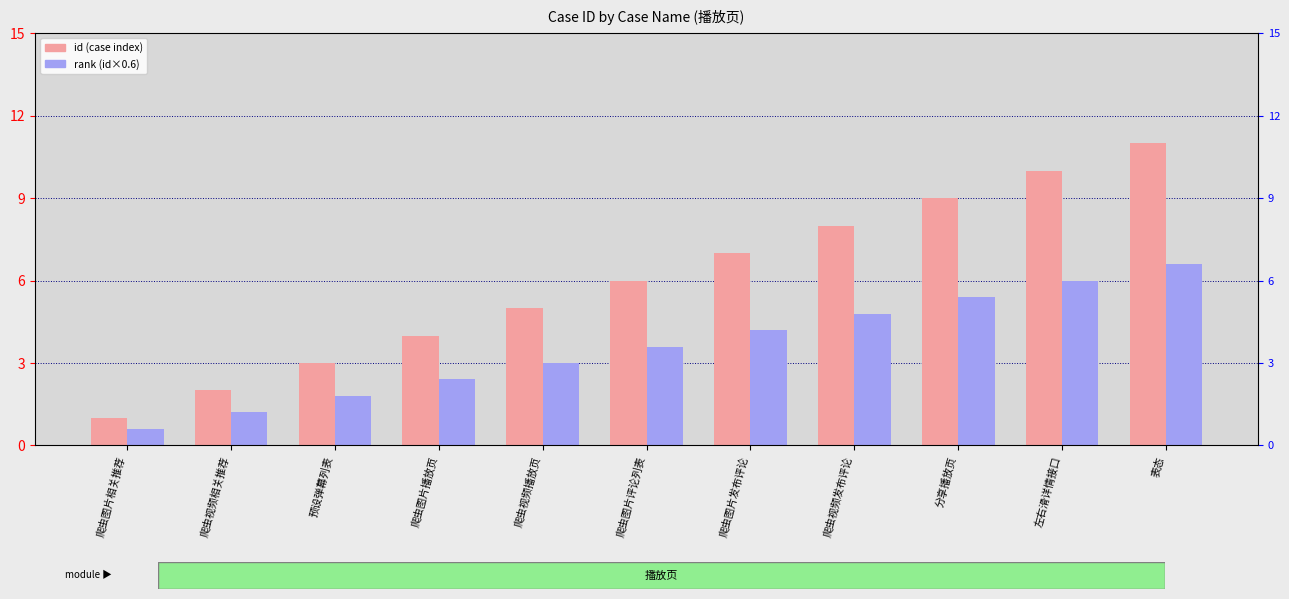

Which category has the highest value across all series?

表态